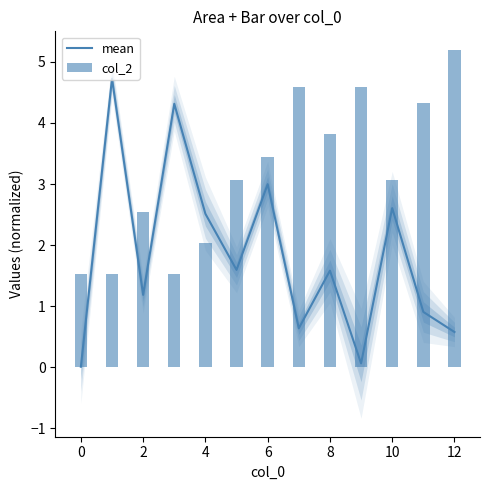

Between 11 and −2, which is larger?

11